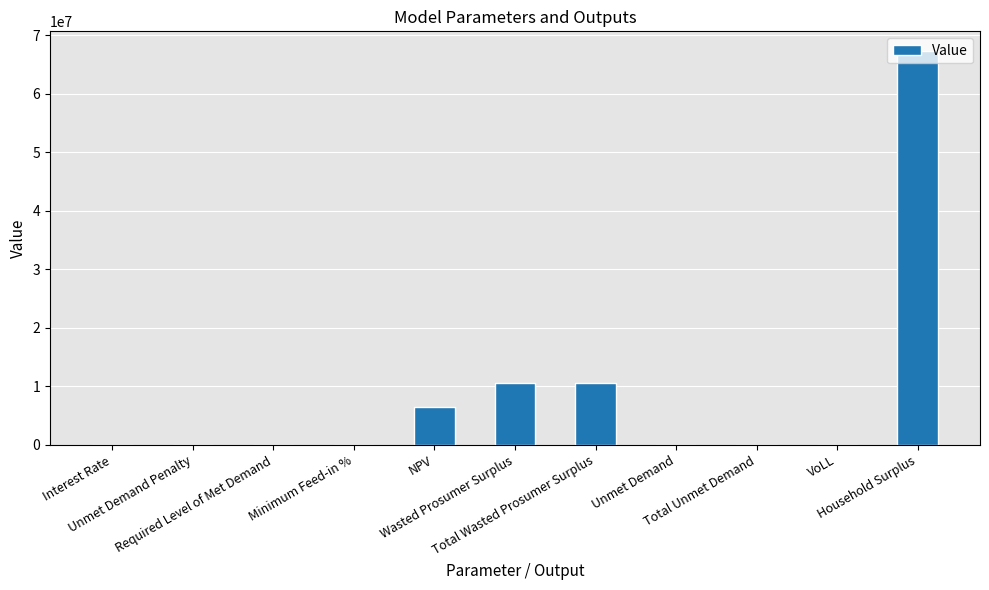

Are the bars horizontal?

No